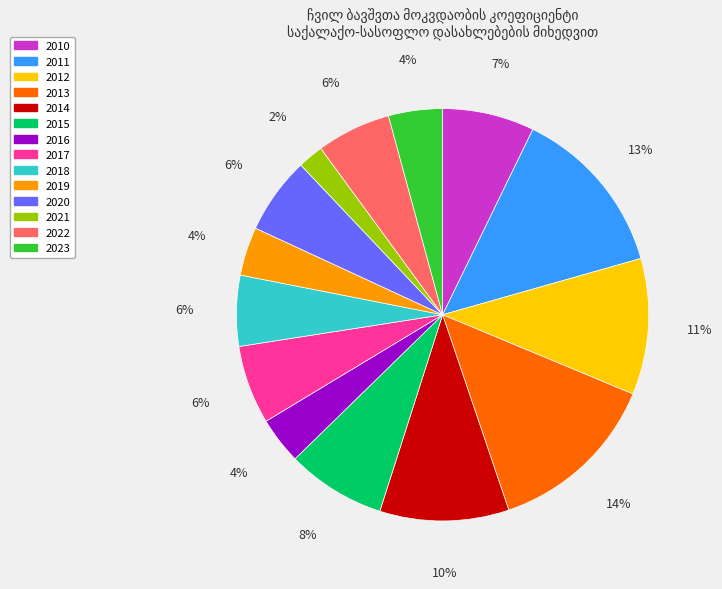

Does 2010 represent more than half of the total?

No